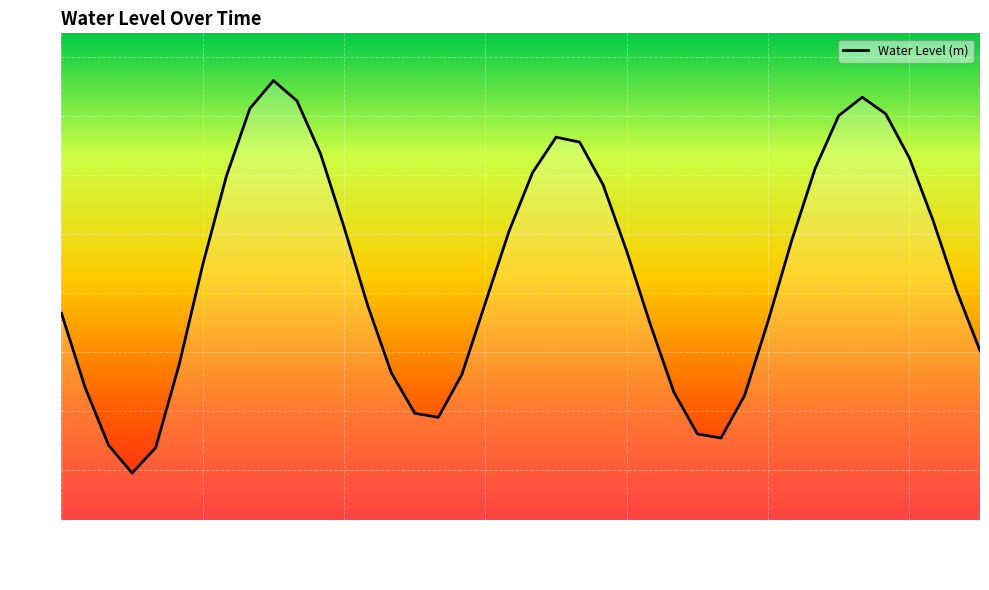

Does the chart display data point markers on the line(s)?

No